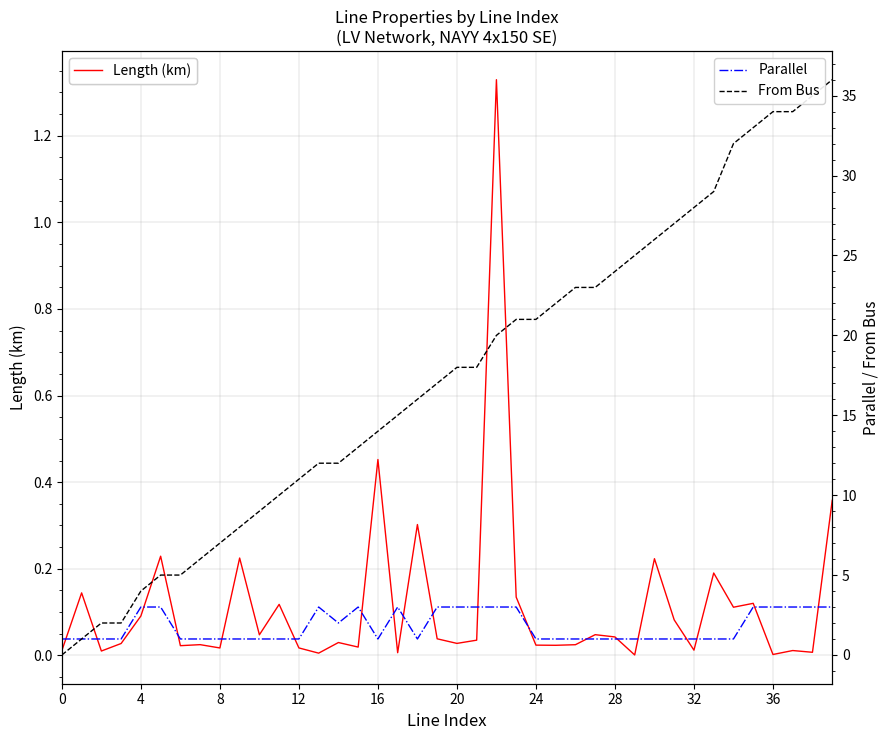

What is the label of the 23rd point from the left?

22